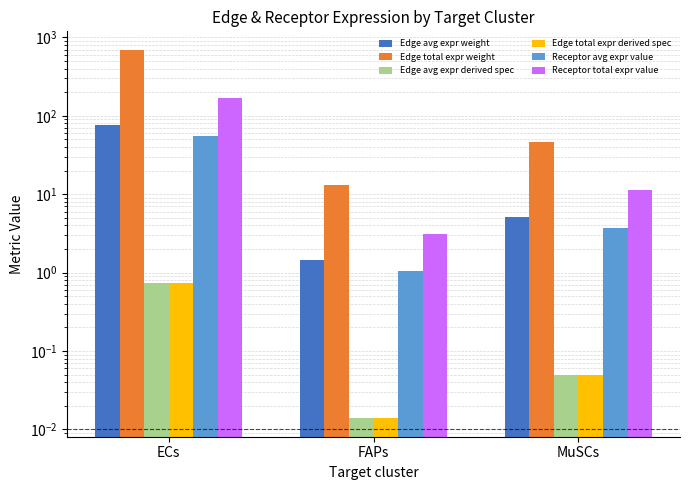

What is the sum of all Receptor avg expr value values?

60.3